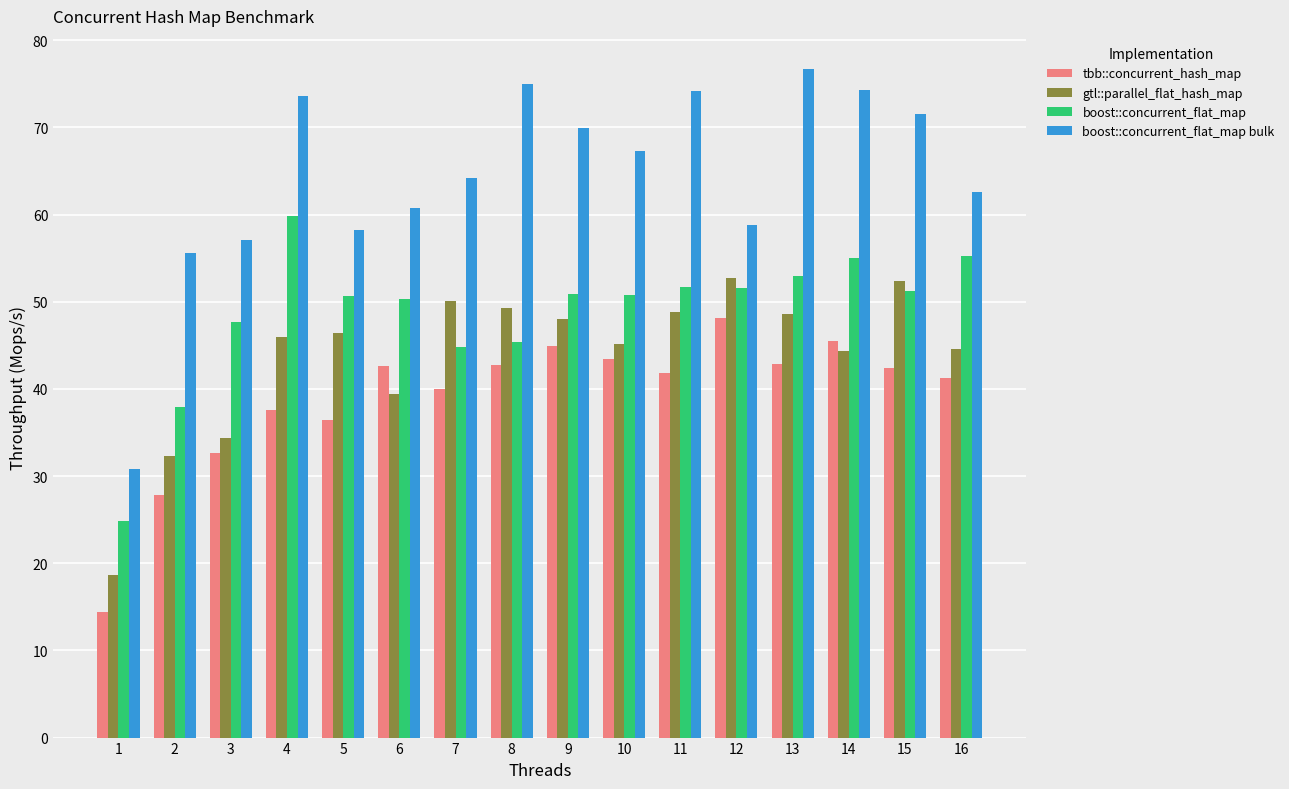

Rank the series by their average value, from lowest to highest.

tbb::concurrent_hash_map, gtl::parallel_flat_hash_map, boost::concurrent_flat_map, boost::concurrent_flat_map bulk